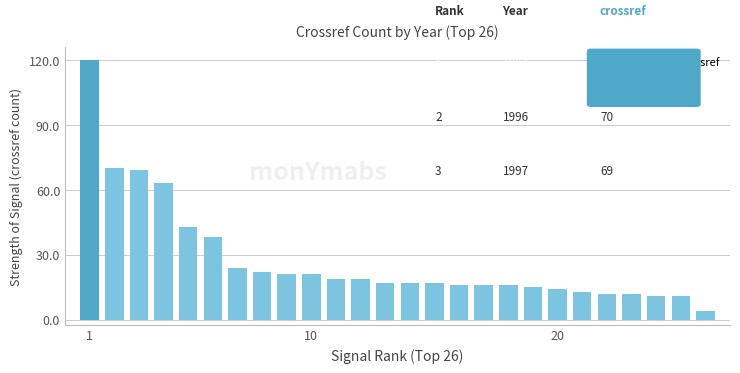

What is the average value?

28